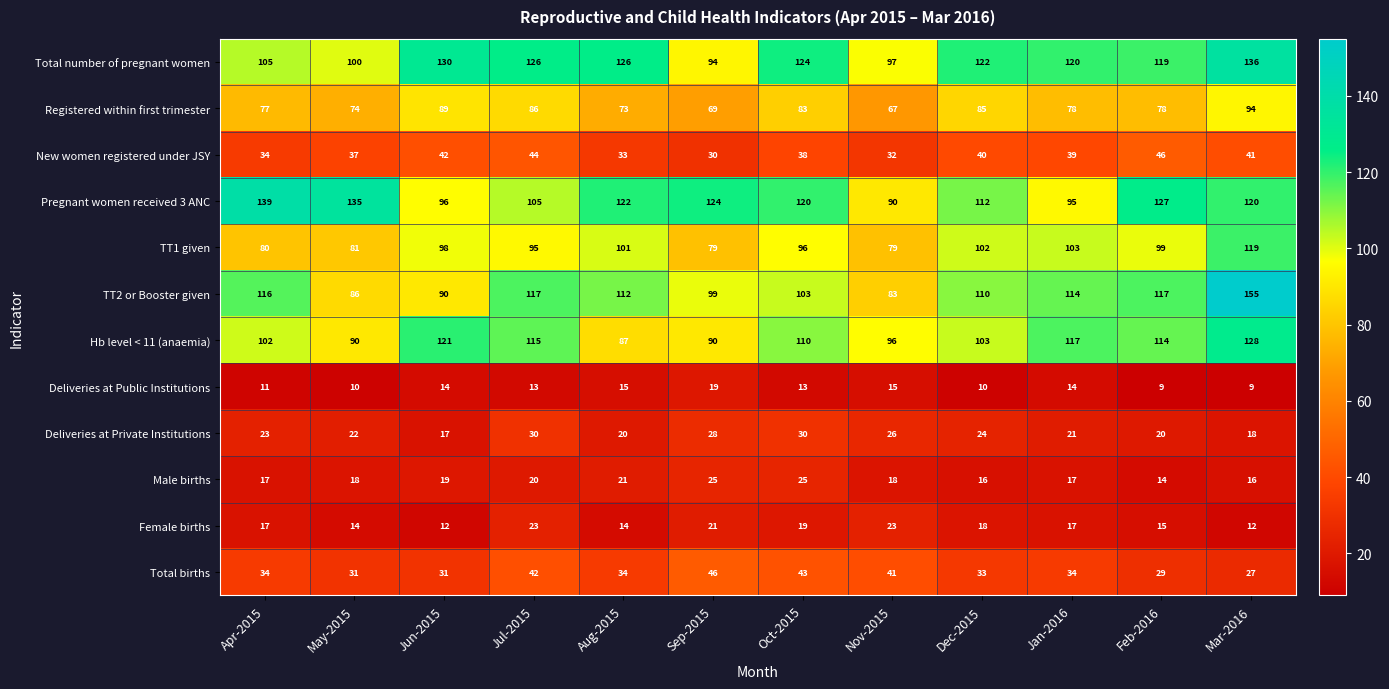

The value of Male births at Nov-2015 is 7. True or false?

False